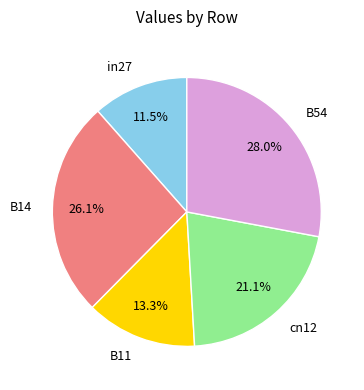

What percentage is the cn12 slice, to the nearest percent?

21%